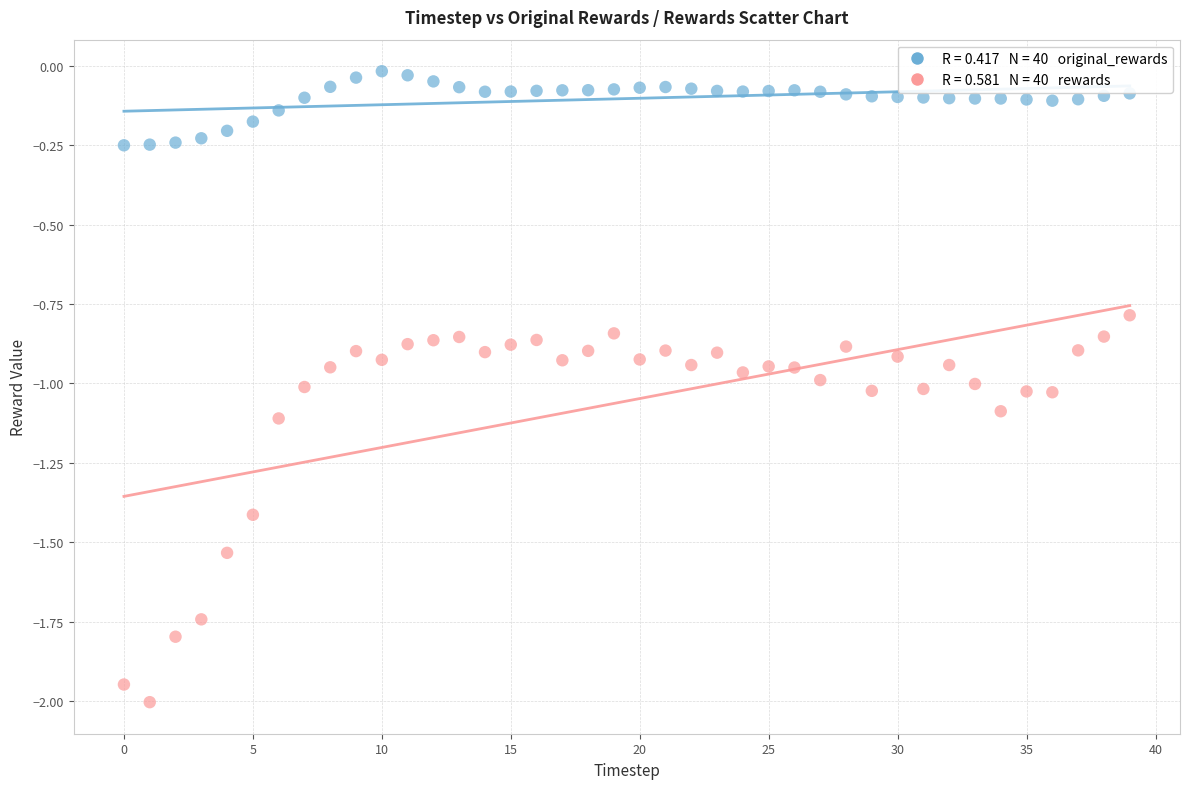

Across all data points, what is the range of Y values (max minus min)?

2.0